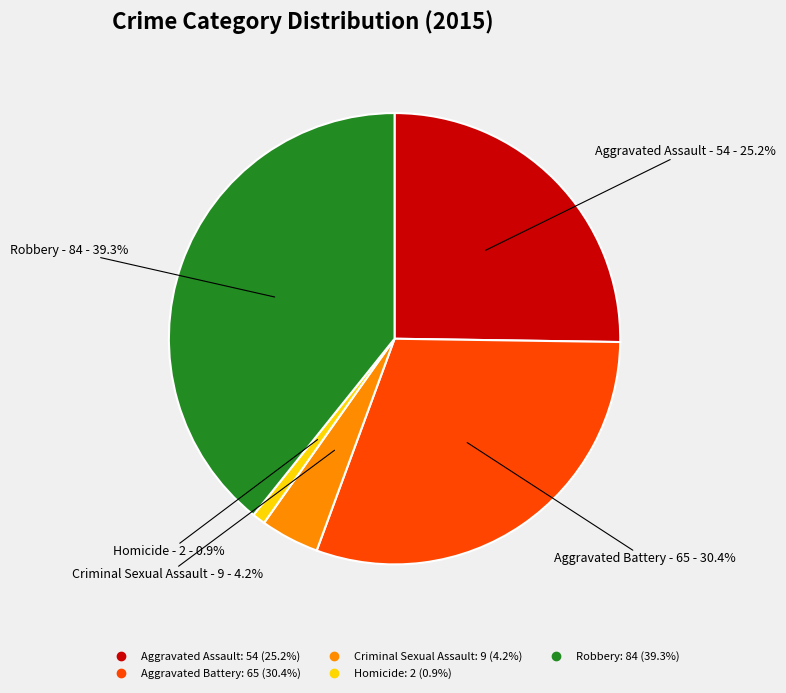

To the nearest percent, what is the average slice percentage?

20%